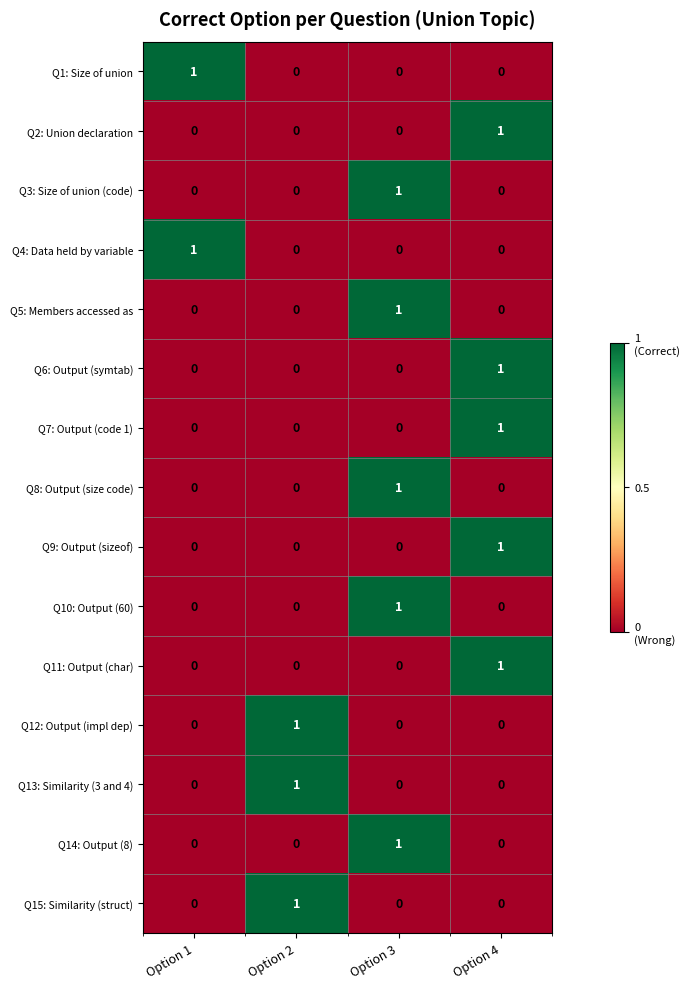

Which category has the highest value in the Q3: Size of union (code) series?

Option 3